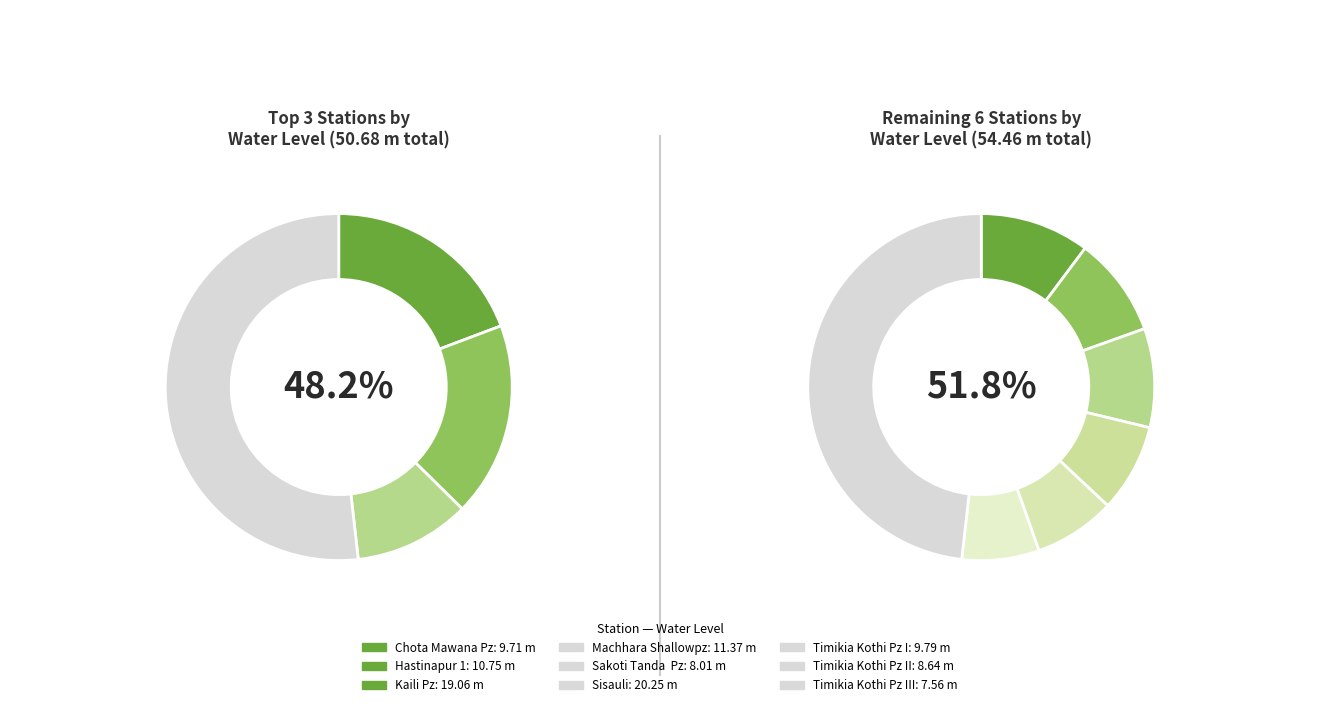

To the nearest percent, what is the difference between the Machhara Shallowpz and Timikia Kothi Pz III slice percentages?

4%